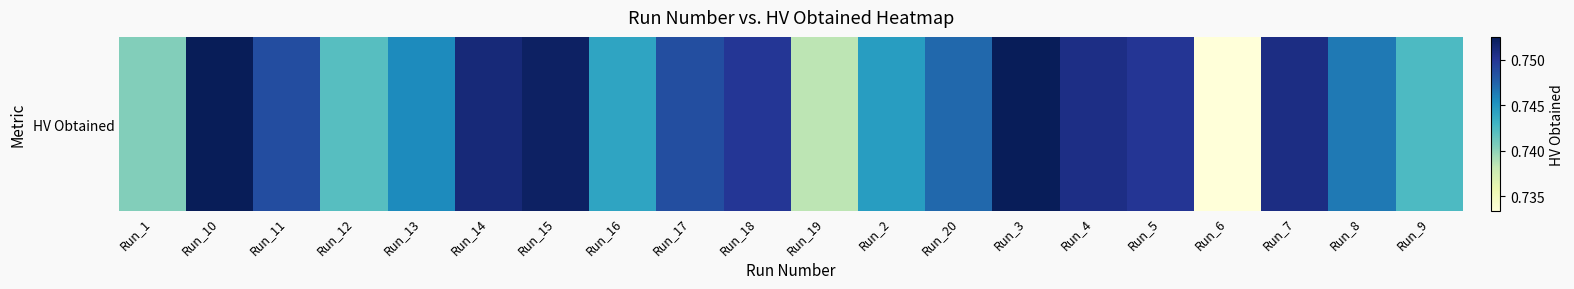

How many categories are shown in the chart?

20